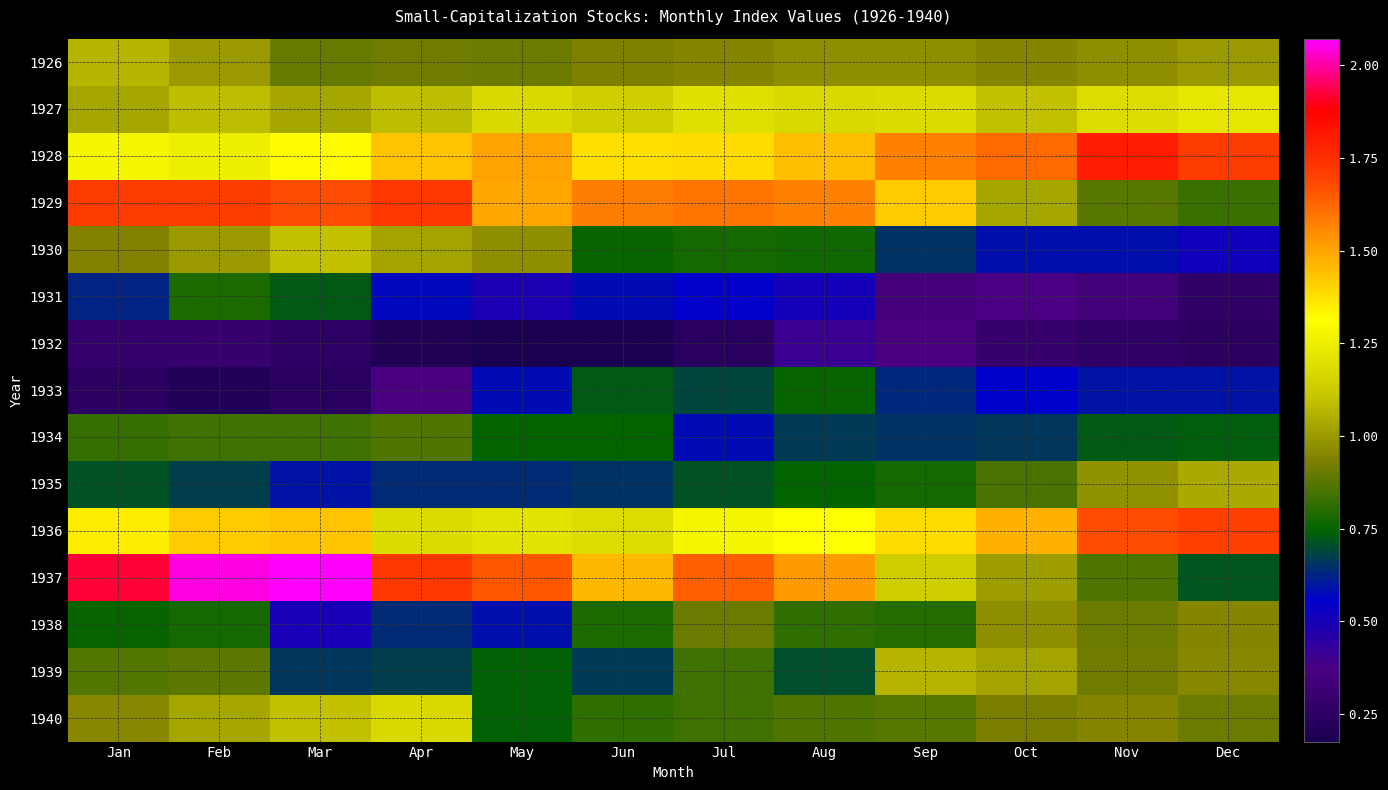

The value of 1937 at Aug is 1.5. True or false?

True